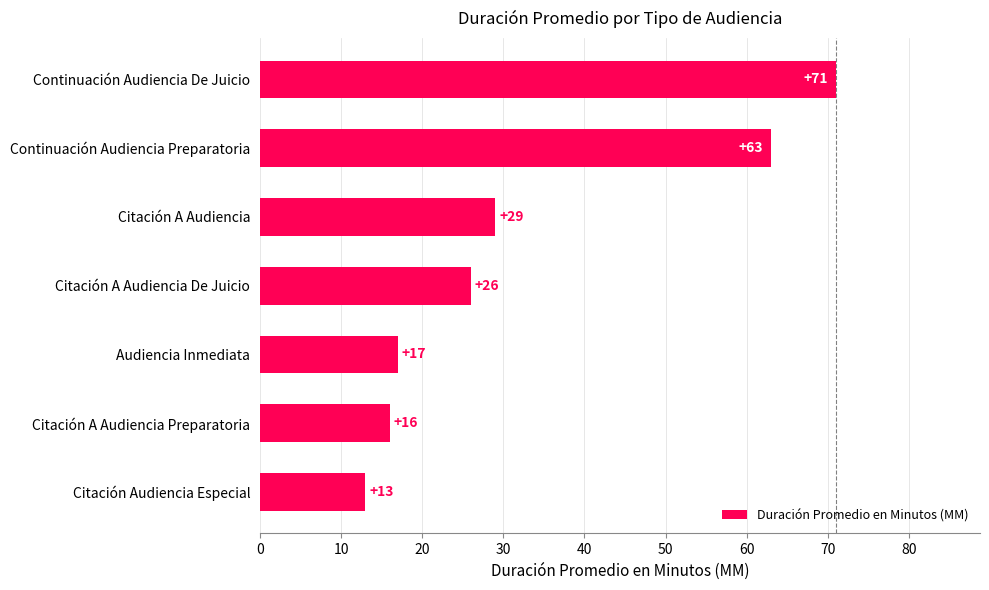

Reading top to bottom, list all the values displayed in this chart.

Continuación Audiencia De Juicio=71	Continuación Audiencia Preparatoria=63	Citación A Audiencia=29	Citación A Audiencia De Juicio=26	Audiencia Inmediata=17	Citación A Audiencia Preparatoria=16	Citación Audiencia Especial=13